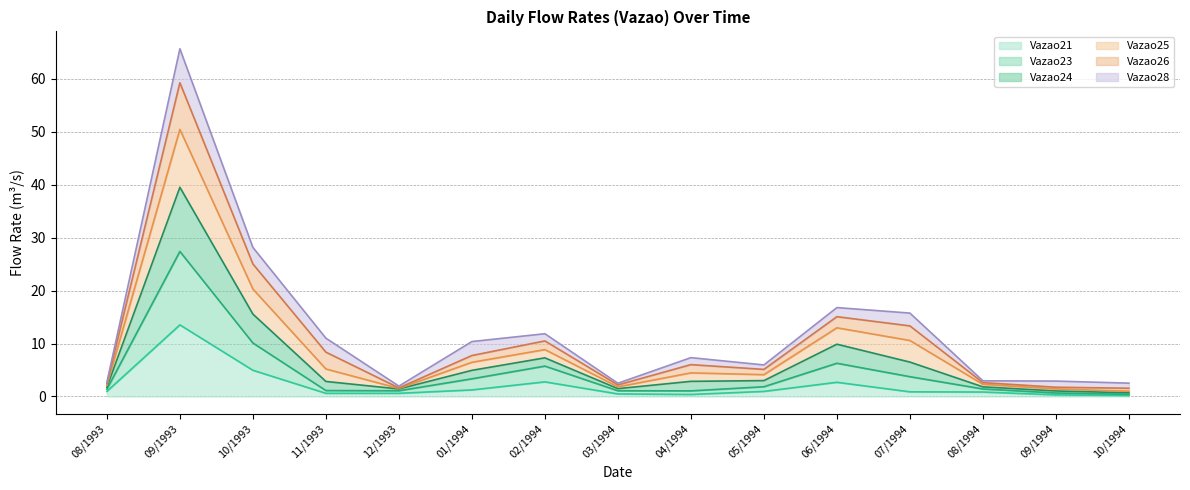

Which series has the widest spread of values?

Vazao25